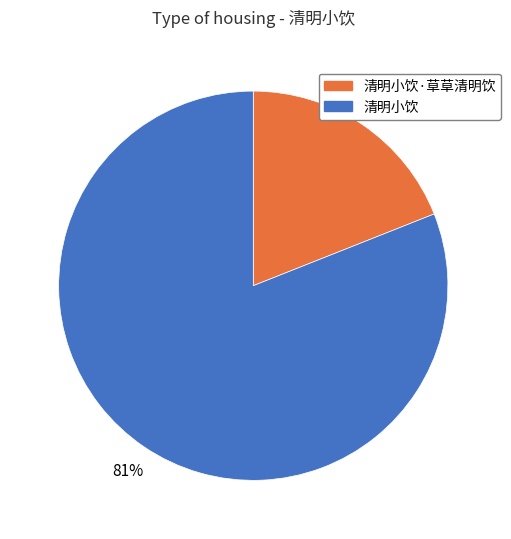

Approximately how many times larger is the value at 清明小饮·草草清明饮 compared to 清明小饮?

0.2